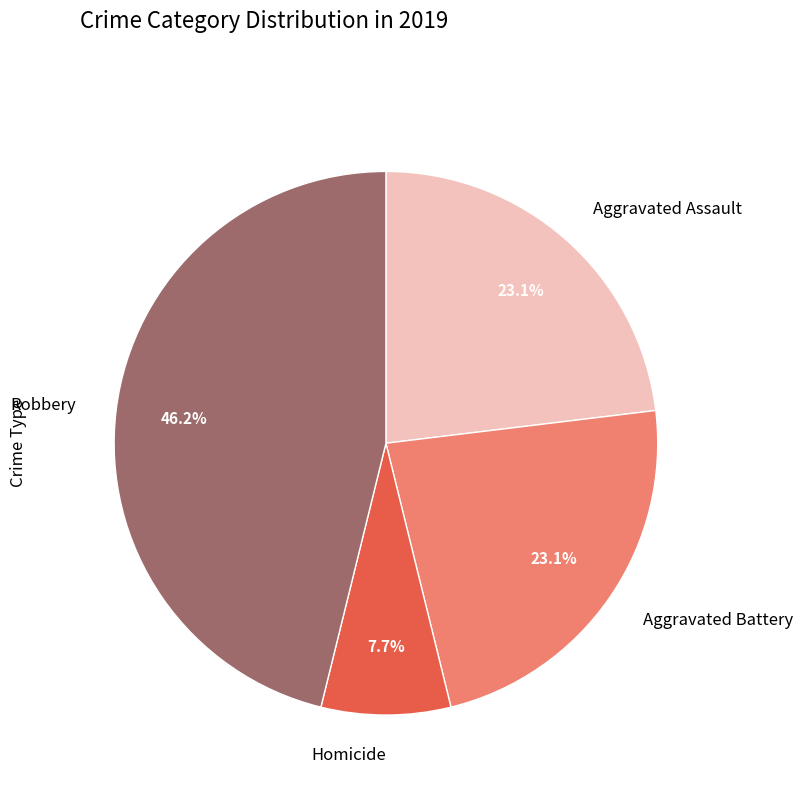

Between Homicide and Aggravated Assault, which is larger?

Aggravated Assault